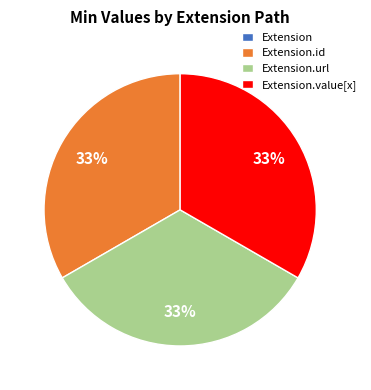

To the nearest percent, what is the difference between the largest and smallest slice percentages?

33%